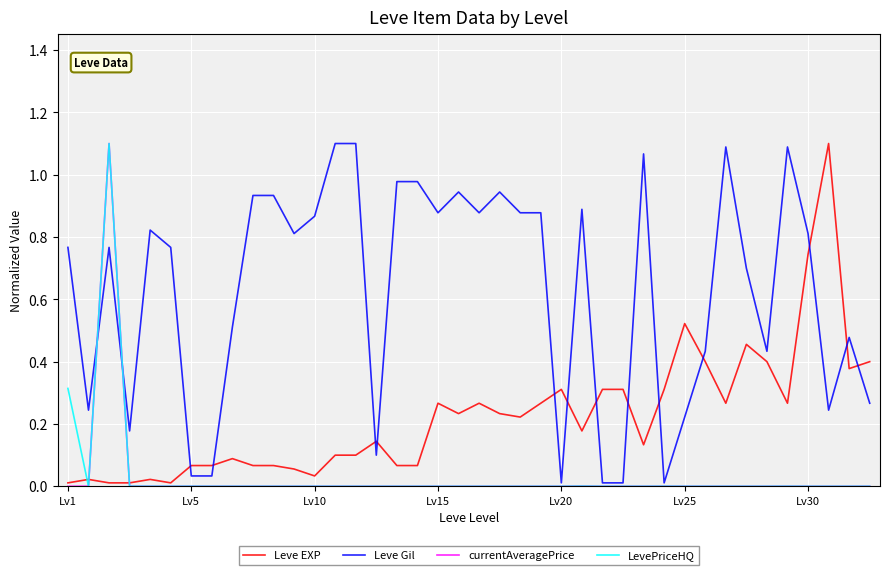

What are all the series names shown in the legend?

Leve EXP, Leve Gil, currentAveragePrice, LevePriceHQ